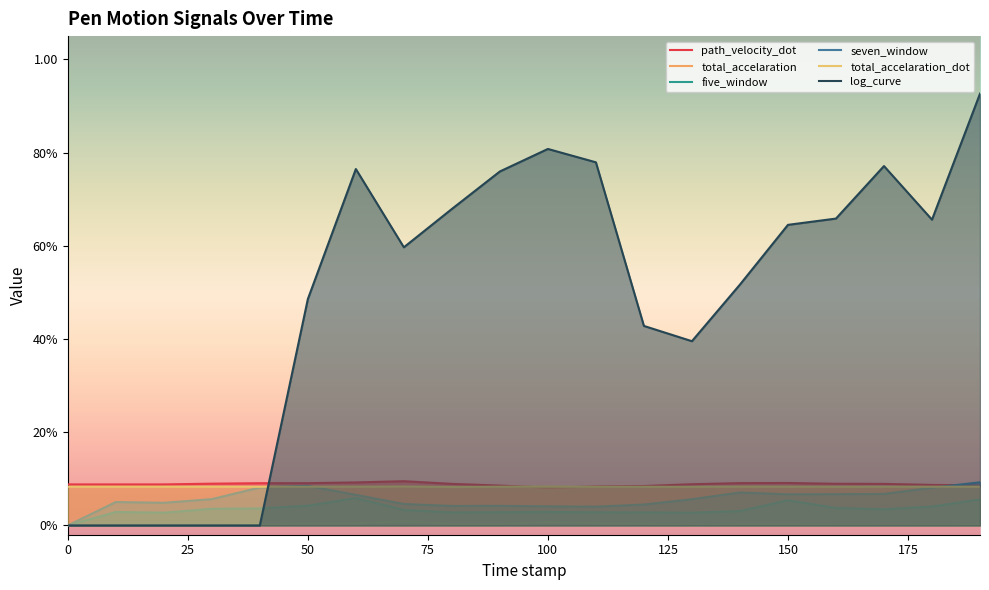

Which series has the widest spread of values?

log_curve